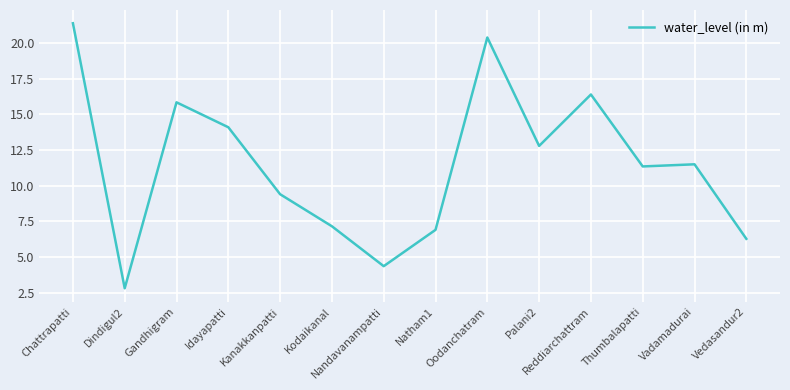

What is the maximum value shown in the chart?

21.4